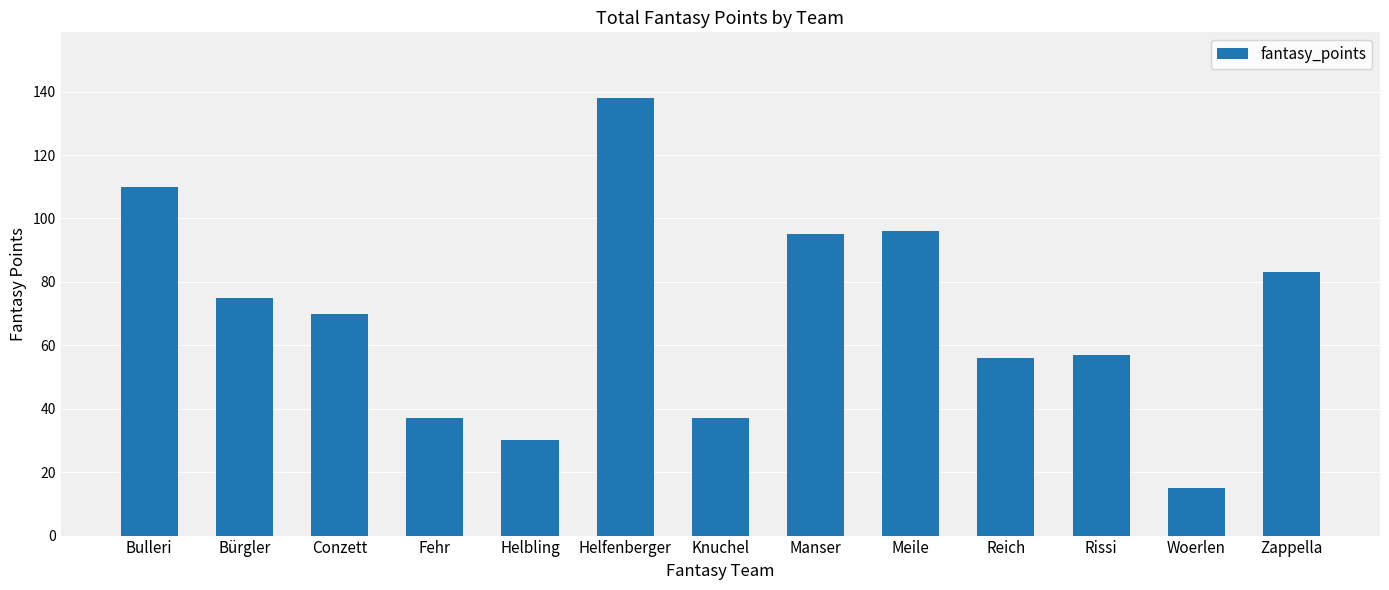

What is the difference between the values at Bulleri and Rissi?

53